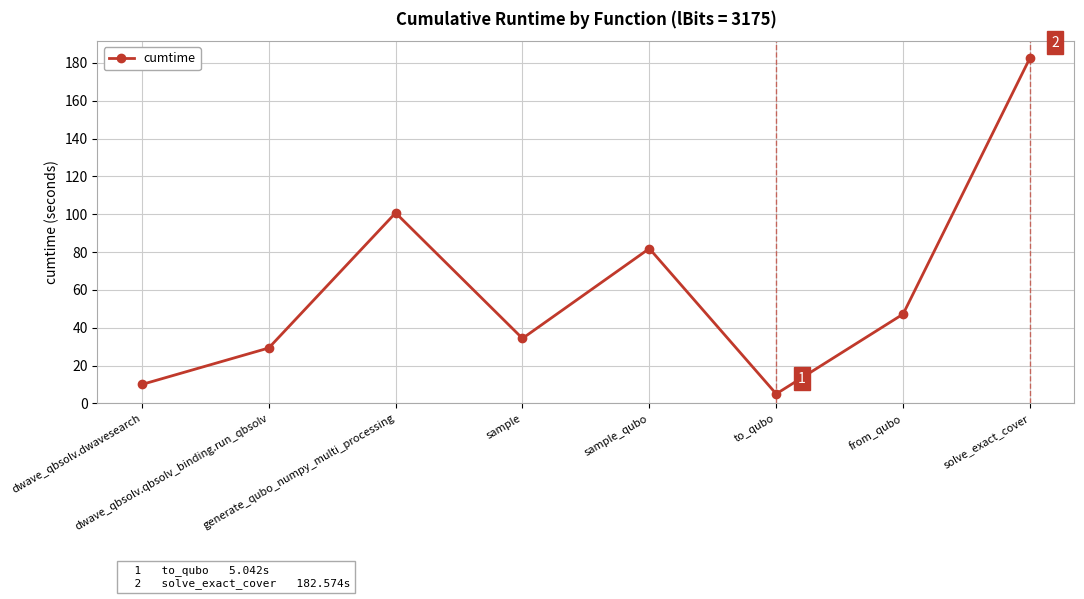

True or false: there are more than 2 points higher than both neighbors.

False